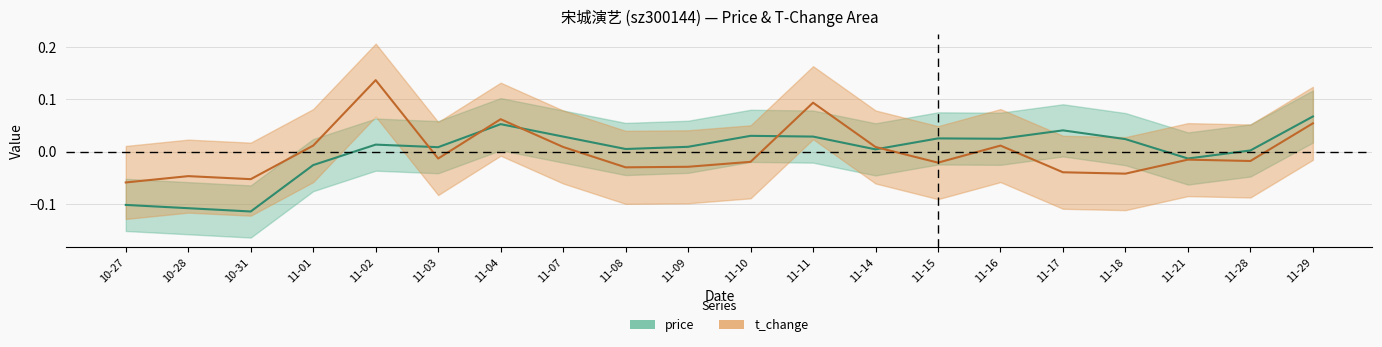

How many values in the price series are below 0?

5